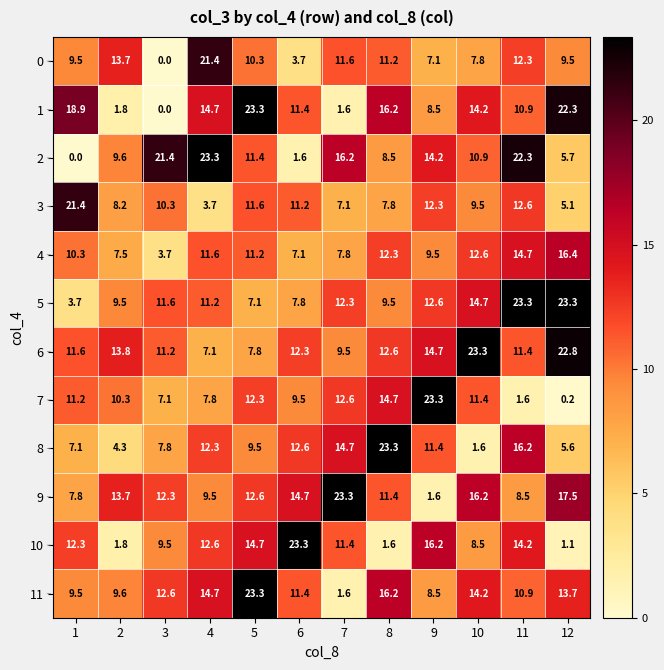

What is the lowest value of the 8 series?

1.6